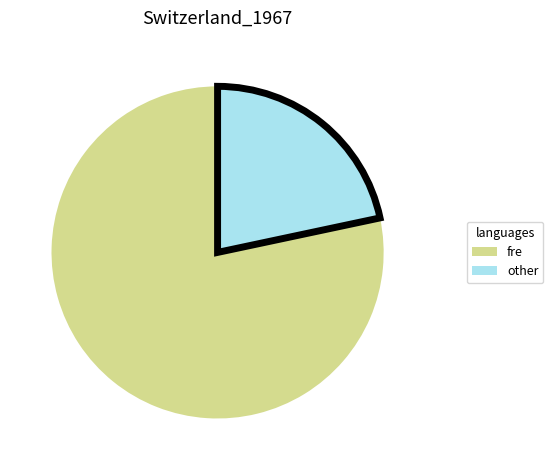

Is the sum of fre and other greater than half?

Yes